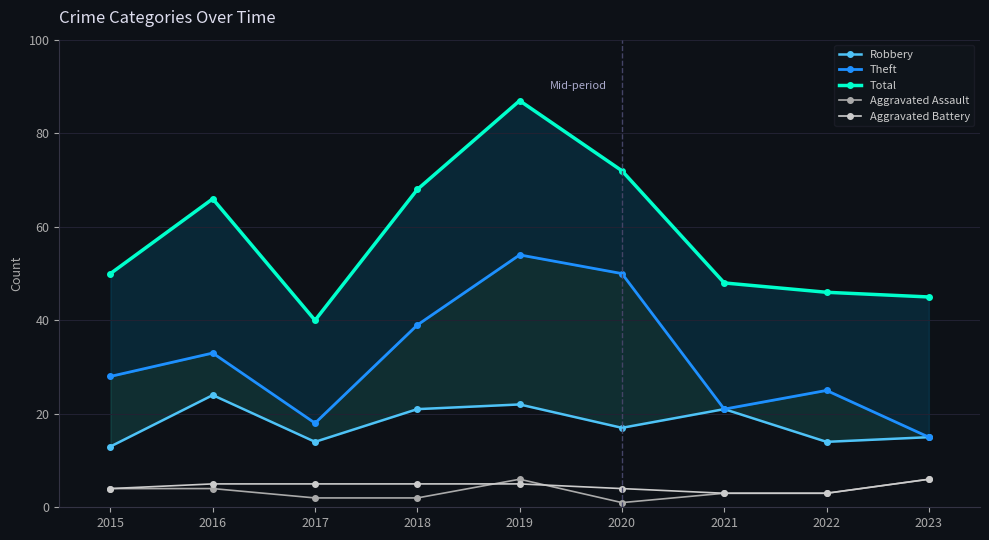

Which category has the lowest value in the Theft series?

2023